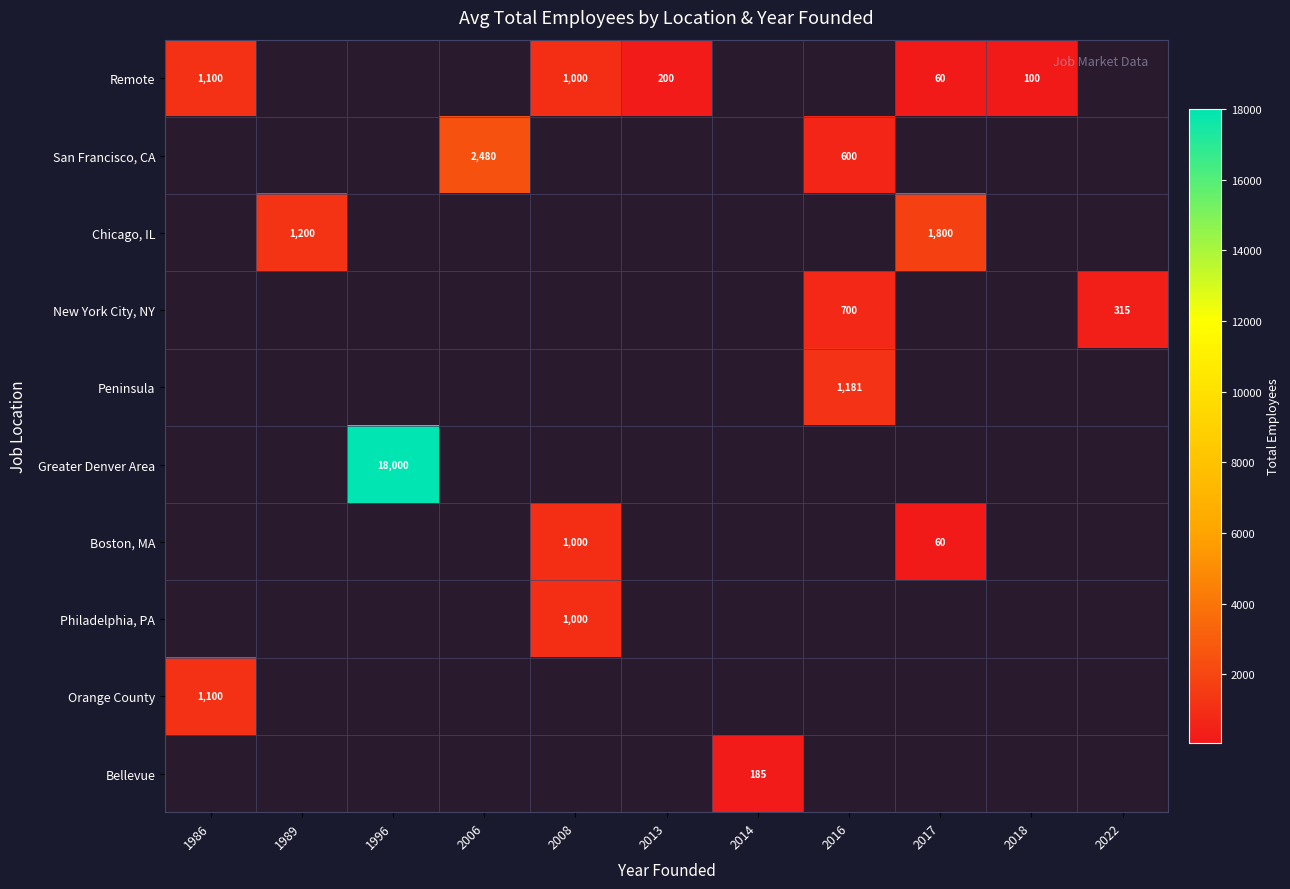

The Chicago, IL series shows 366 at 2017. True or false?

False